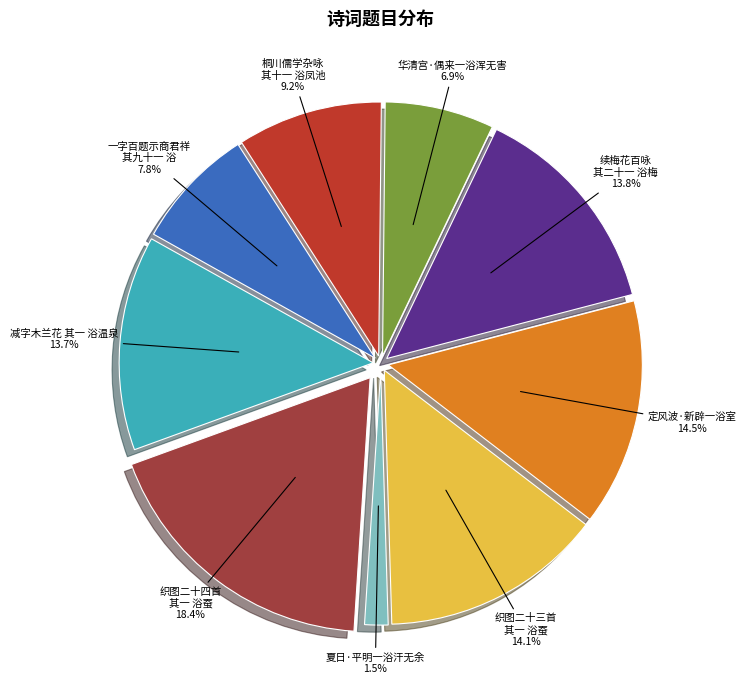

What is the smallest slice in the pie chart?

夏日·平明一浴汗无余